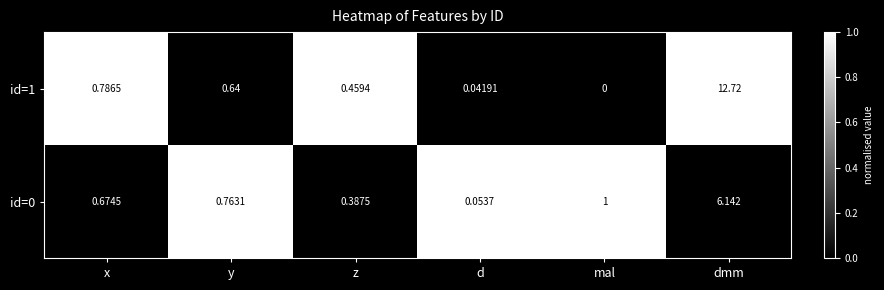

Is the value of id=1 at d greater than the value of id=0 at mal?

No